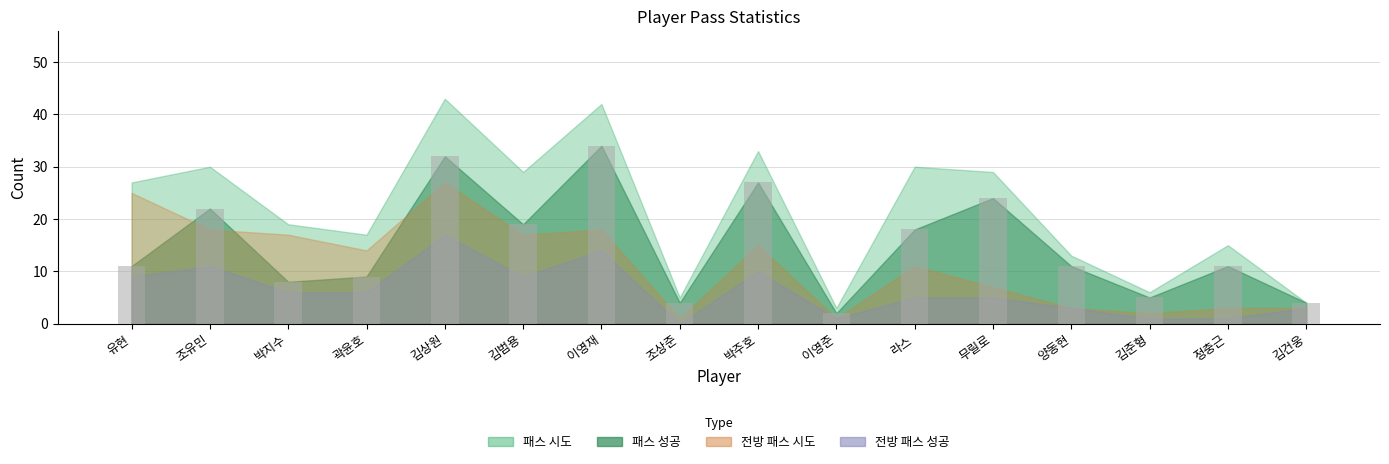

What is the sum of the values at 박주호 and 양동현?

38